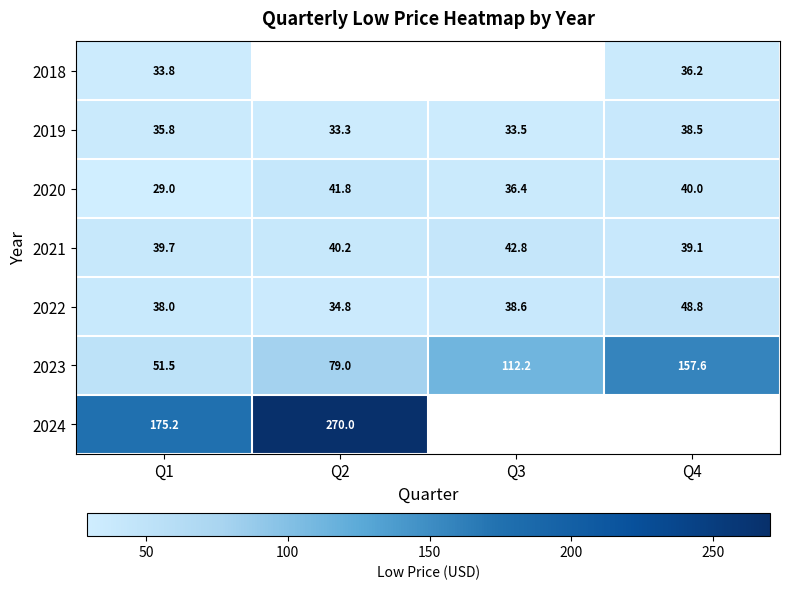

How many data points in 2021 are above 40?

2